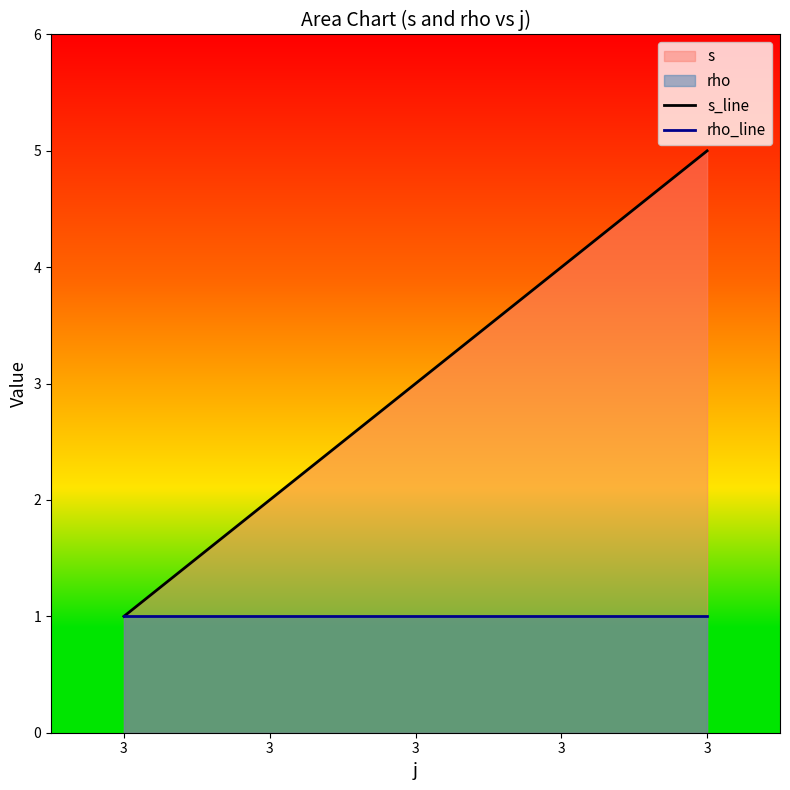

True or false: s_line and rho_line cross at least once.

False